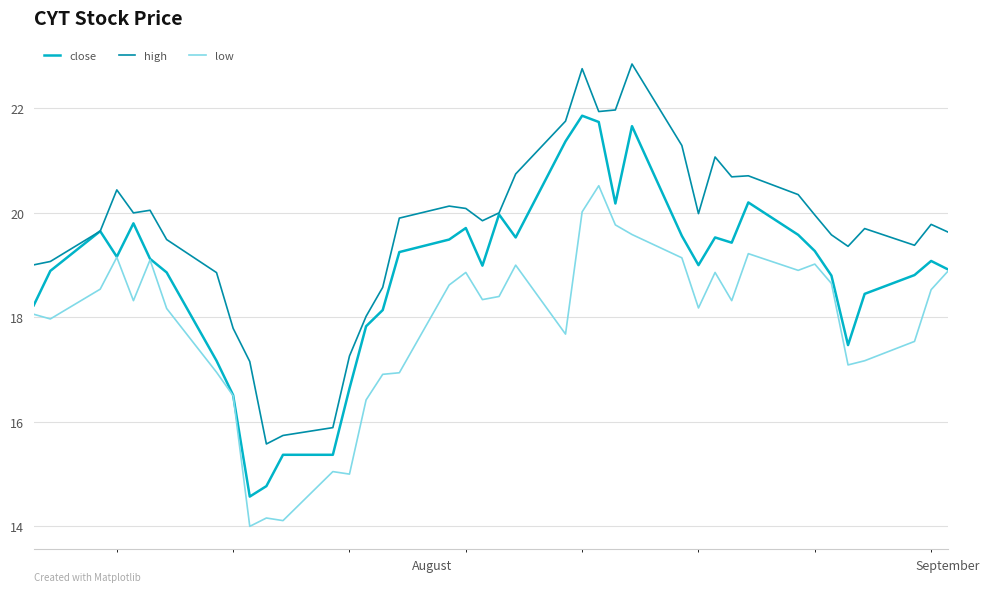

What is the smallest value displayed?

14.0